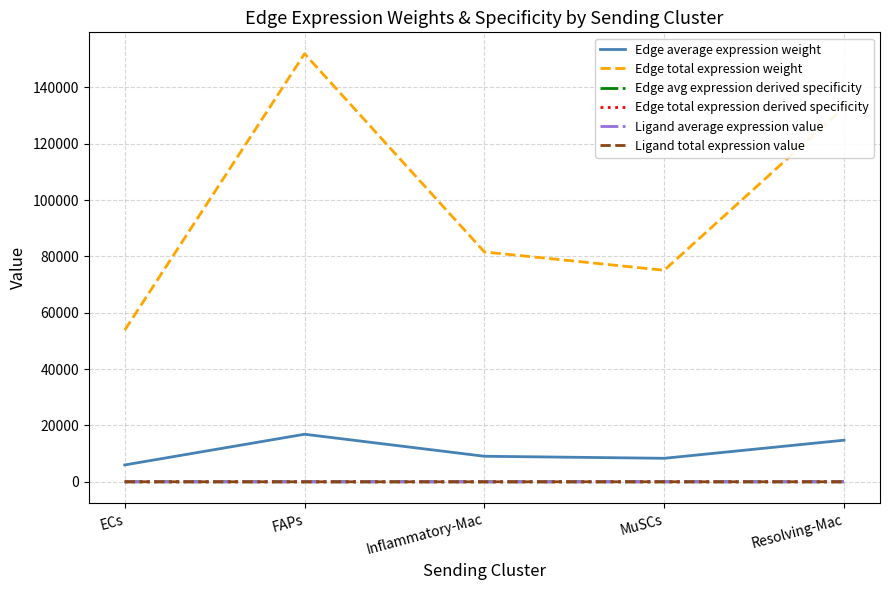

How many data points in Ligand total expression value are less than 7?

2